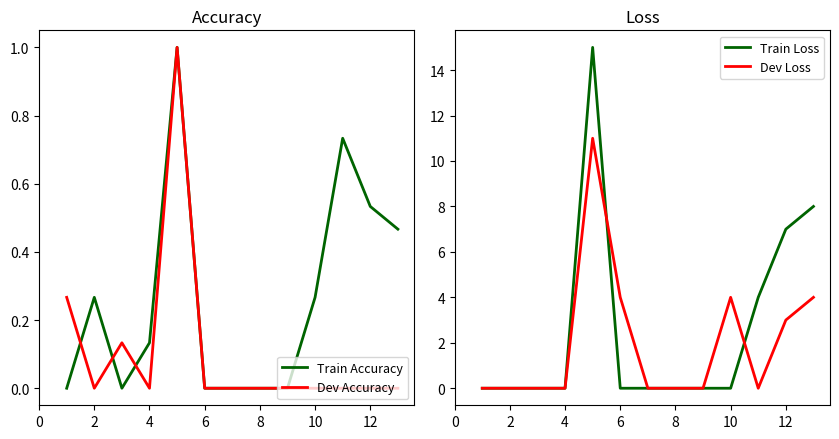

The Train Accuracy series shows 0.4 at 10. True or false?

False